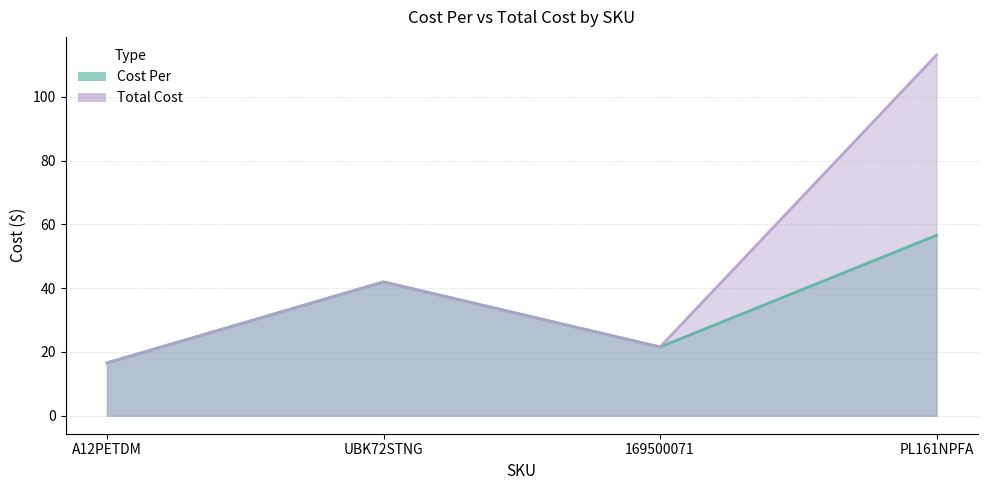

Between PL161NPFA and 169500071, which is larger?

PL161NPFA